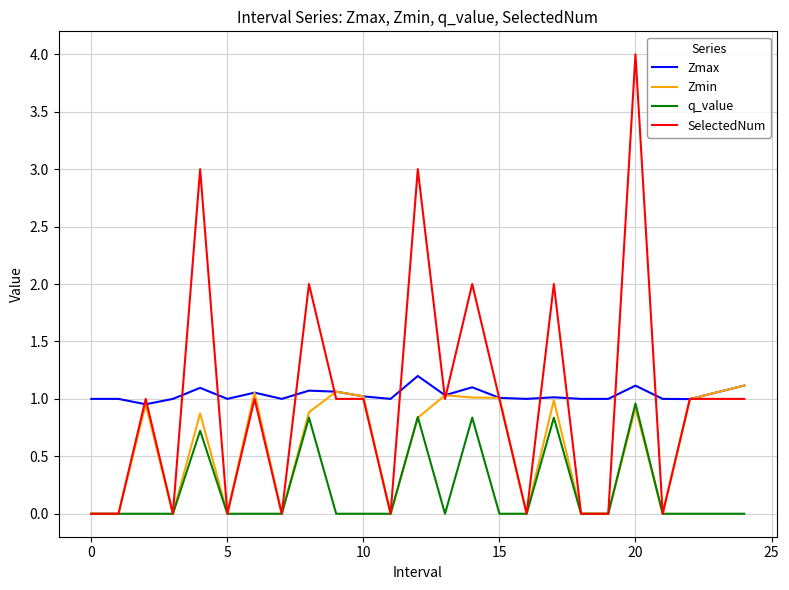

Rank the series by their maximum value, from highest to lowest.

SelectedNum, Zmax, Zmin, q_value